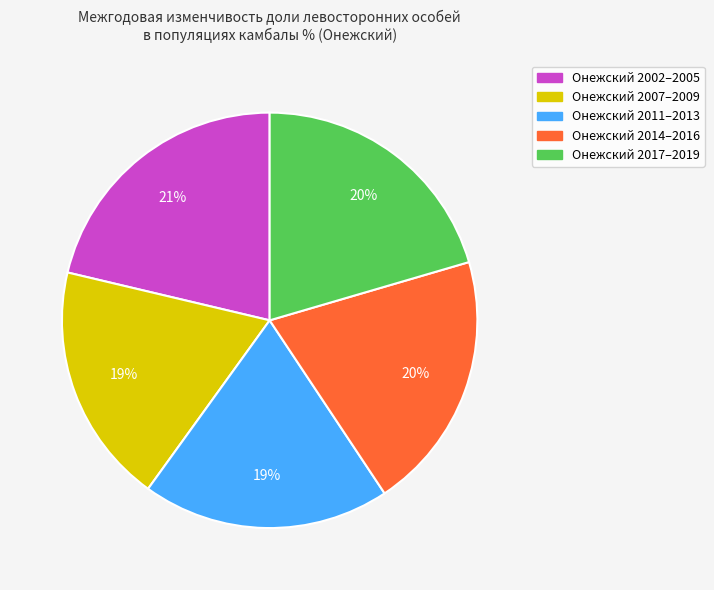

To the nearest percent, what is the average slice percentage?

20%